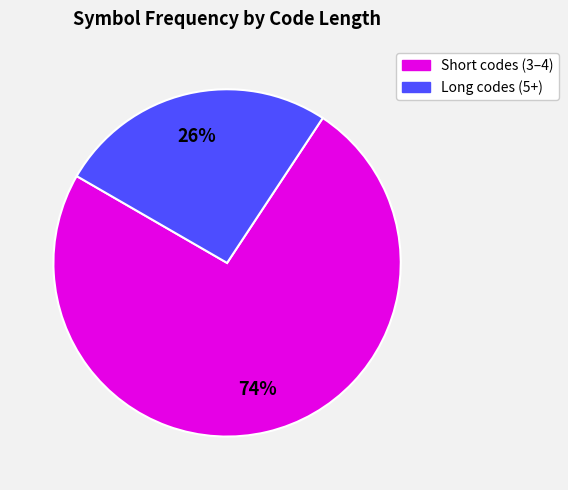

To the nearest percent, what is the average slice percentage?

50%